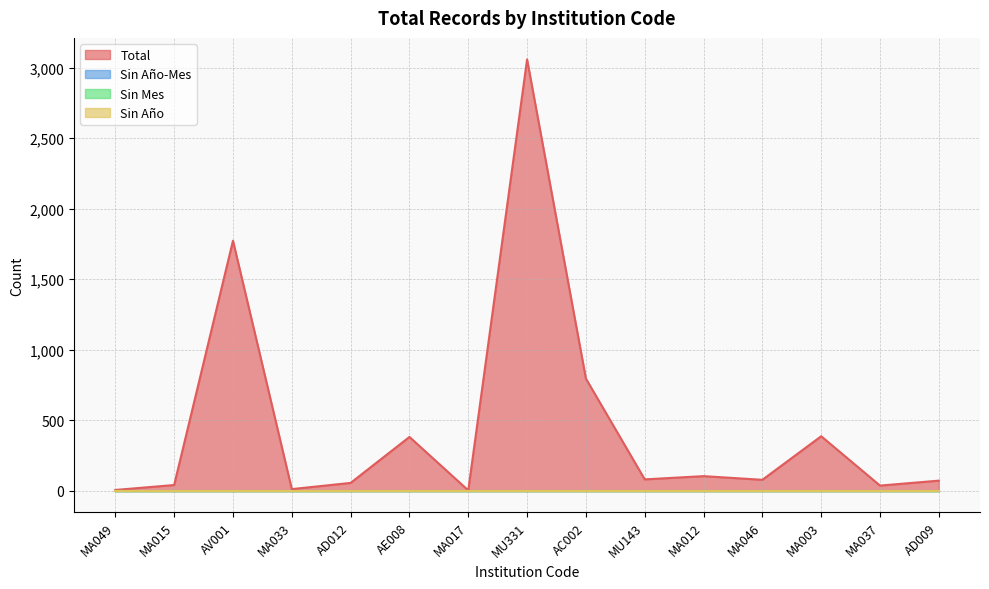

Rank the series by their maximum value, from highest to lowest.

Total, Sin Año-Mes, Sin Mes, Sin Año